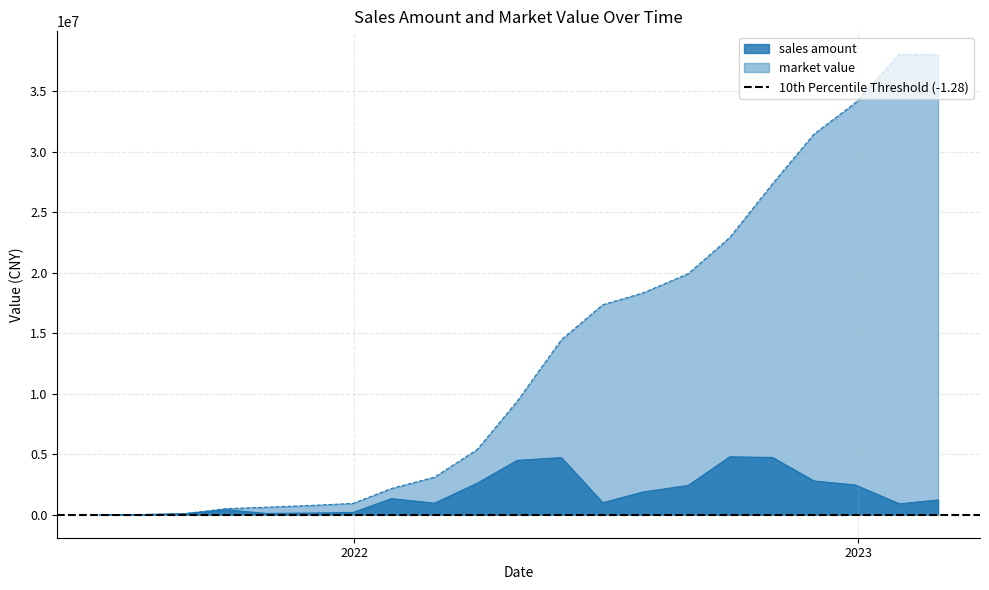

At which label does market value reach its minimum?

2021-06-30